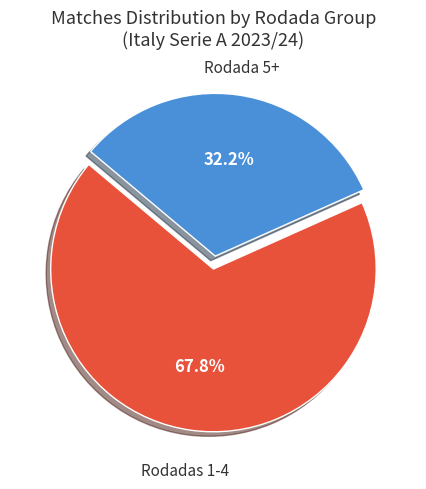

Is there any slice that represents more than half of the pie?

Yes